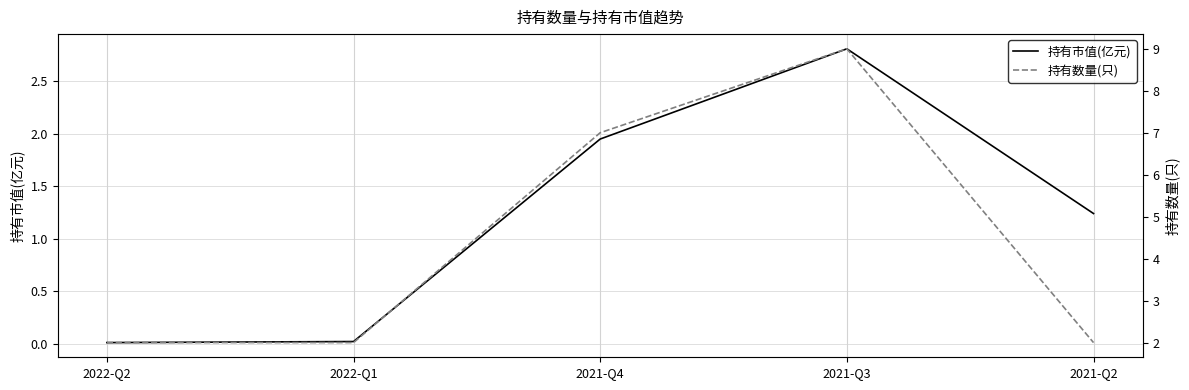

Reading left to right, transcribe all the data shown in this chart.

持有市值(亿元): 2022-Q2=0.0	2022-Q1=0.0	2021-Q4=1.9	2021-Q3=2.8	2021-Q2=1.2
持有数量(只): 2022-Q2=2.0	2022-Q1=2.0	2021-Q4=7.0	2021-Q3=9.0	2021-Q2=2.0